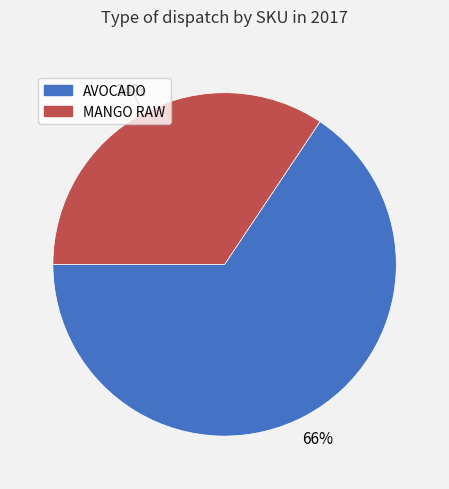

Which has a higher value, MANGO RAW or AVOCADO?

AVOCADO